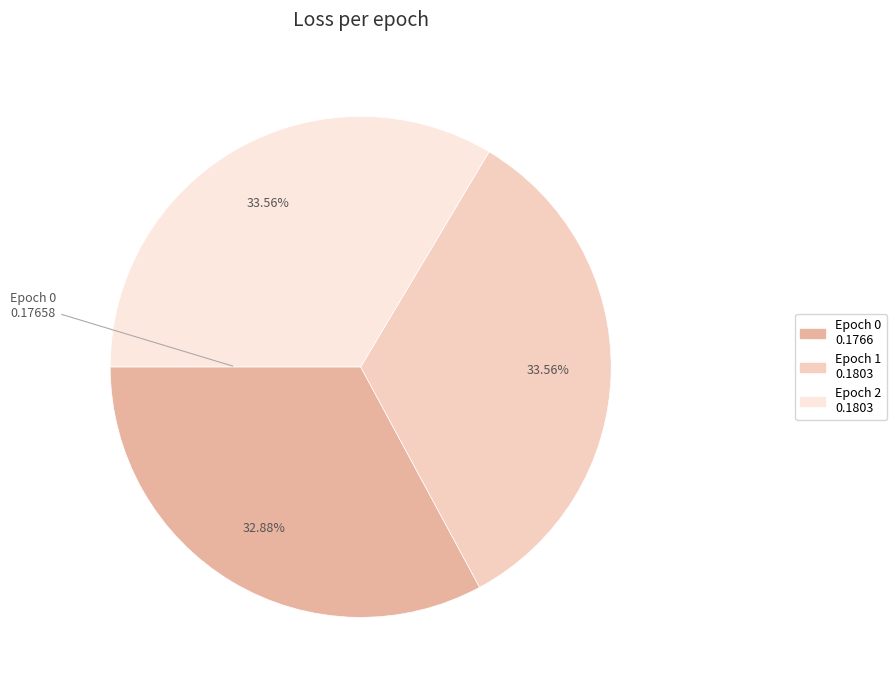

Does any single category account for the majority?

No